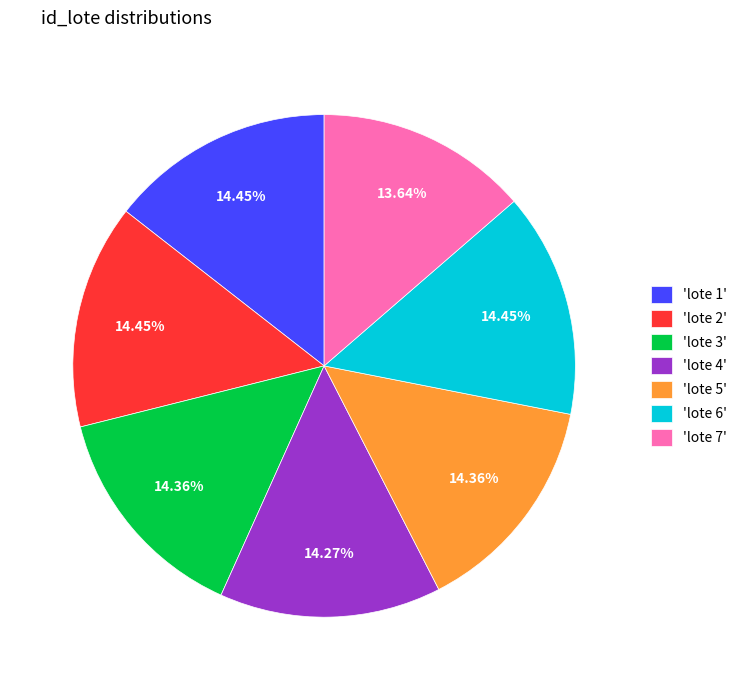

What is the ratio of the value at 'lote 4' to the value at 'lote 5'?

1.0